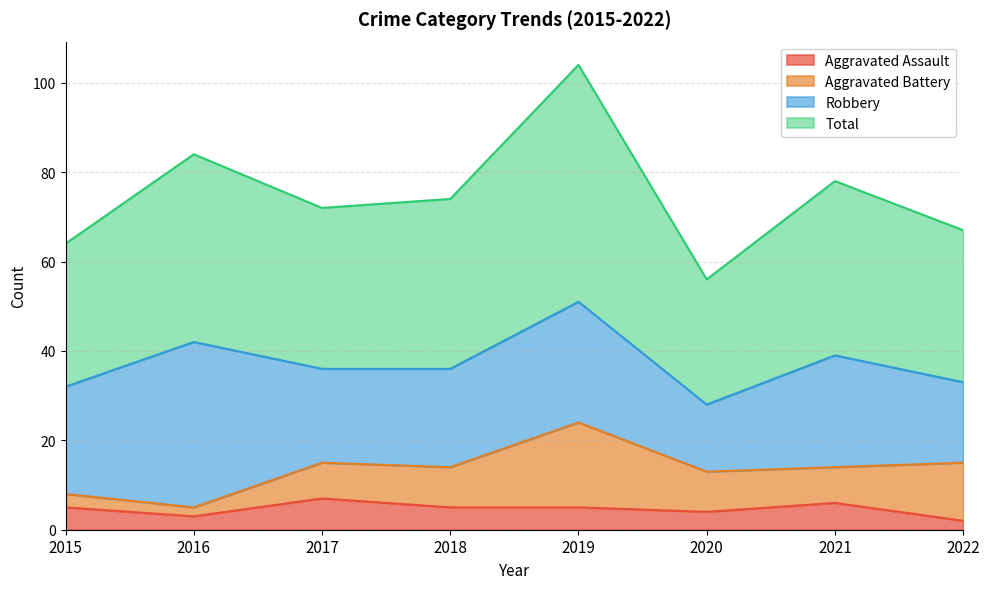

What is the sum of the Aggravated Assault values at 2021 and 2020?

10